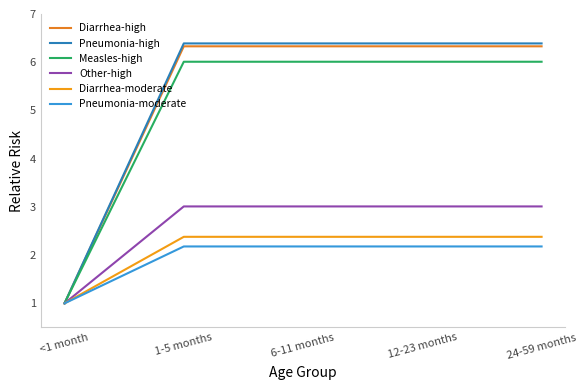

Is this an area chart (filled region under the line)?

No